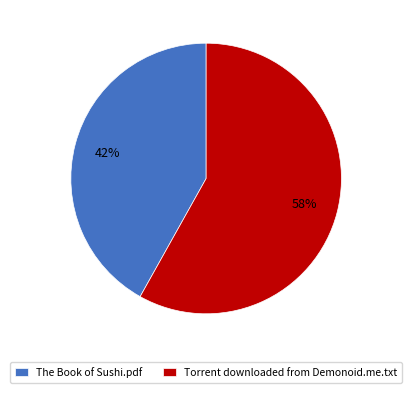

True or false: The Book of Sushi.pdf accounts for 55% of the total.

False